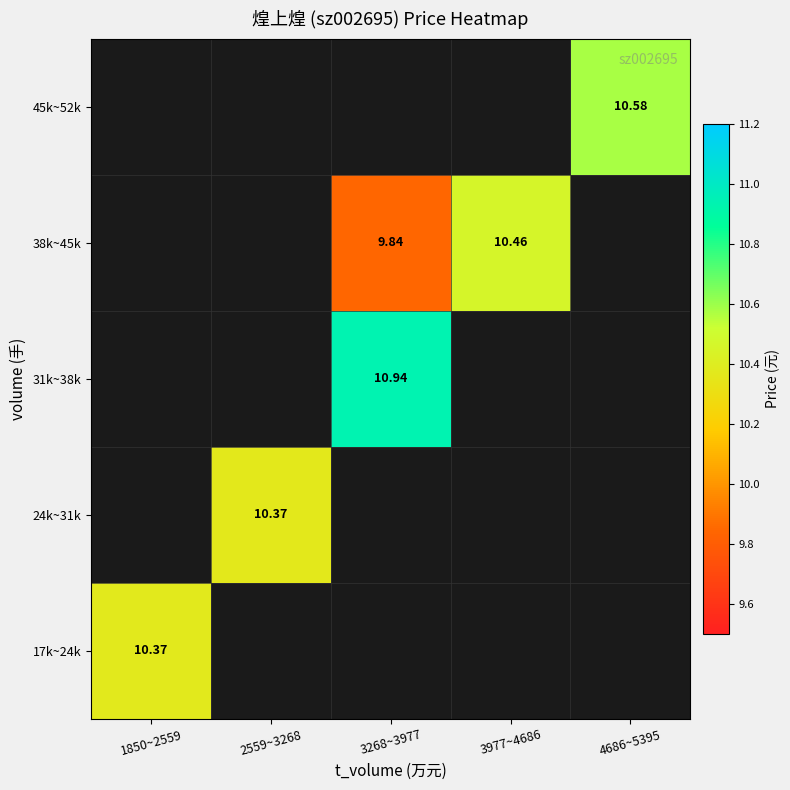

List the labels in order of 31k~38k value, largest first.

1850~2559, 2559~3268, 3268~3977, 3977~4686, 4686~5395